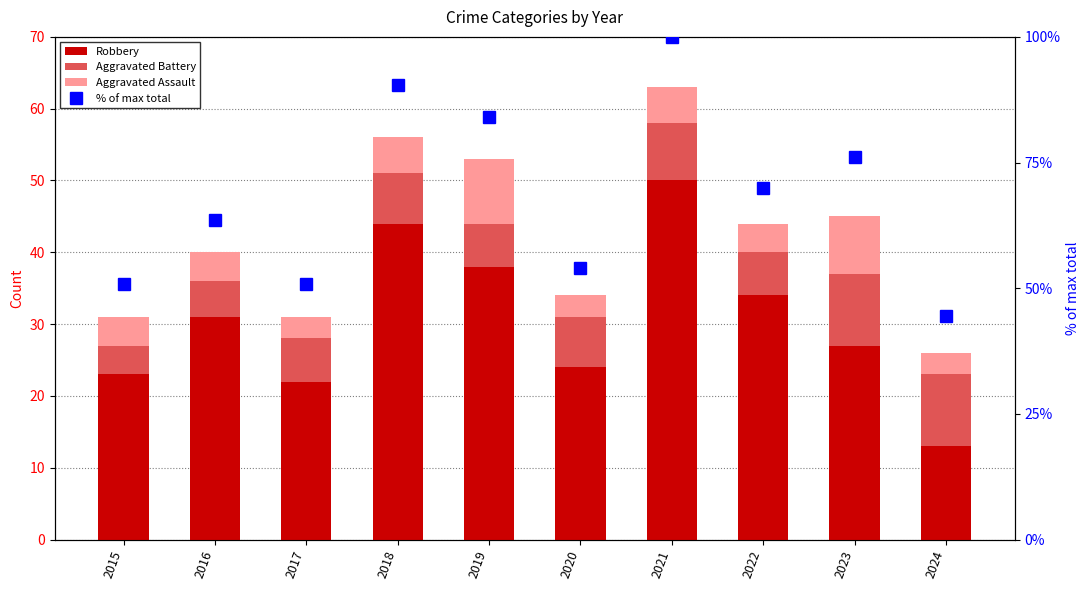

Which has a higher value, 2021 or 2019?

2021